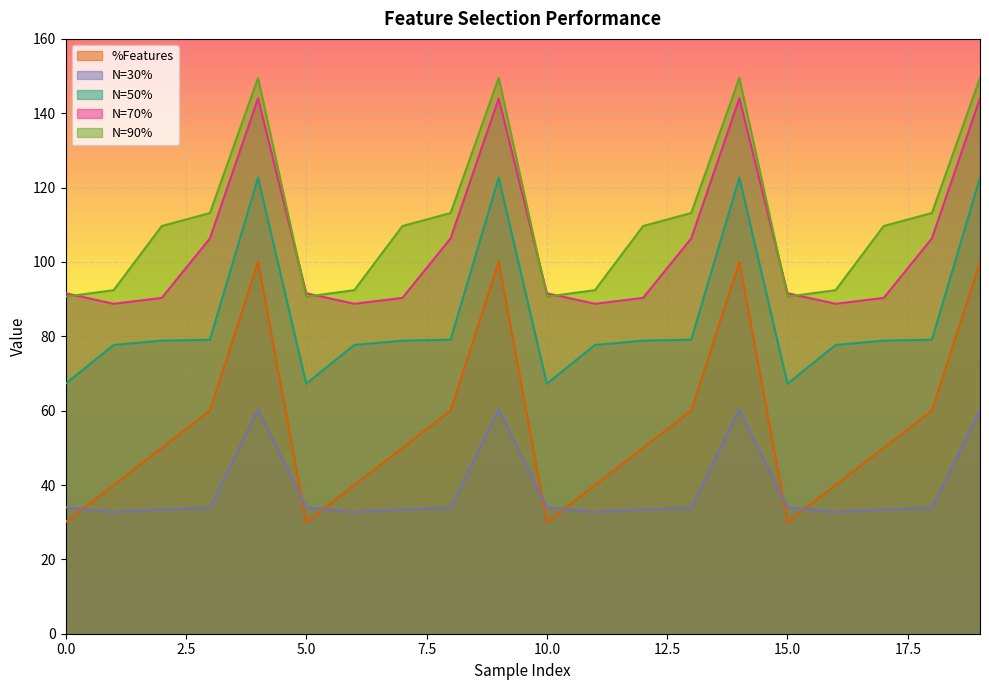

How many lines are shown in the chart?

5